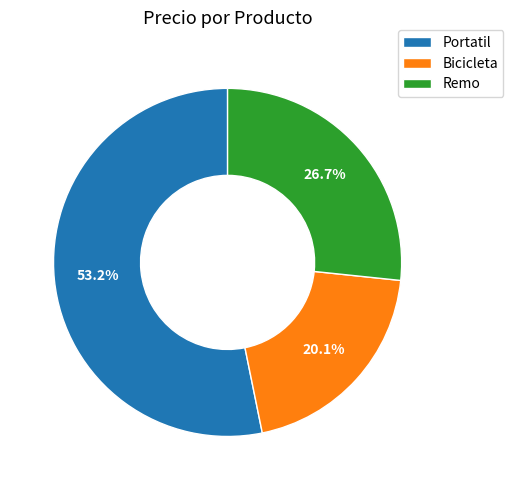

Rank the categories by value from highest to lowest.

Portatil, Remo, Bicicleta